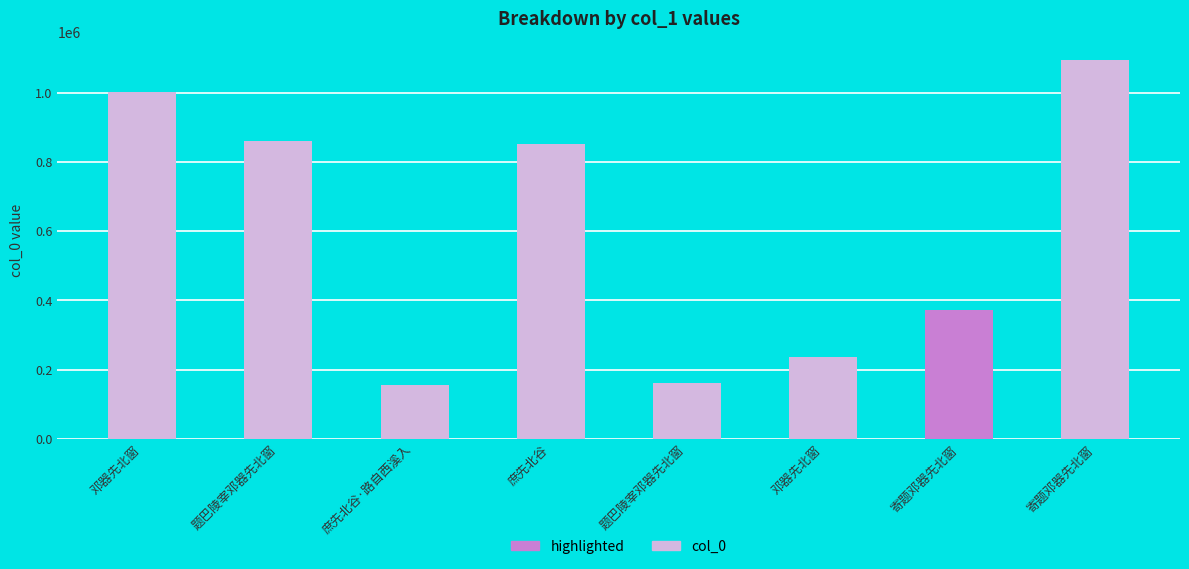

Does the chart contain stacked bars?

No